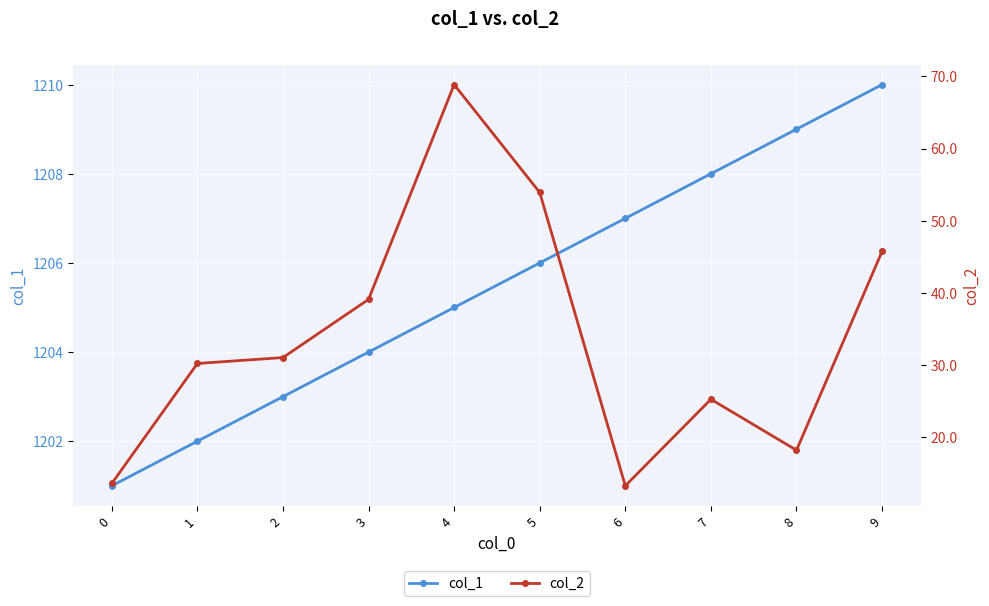

True or false: col_2 and col_1 intersect in this chart.

False